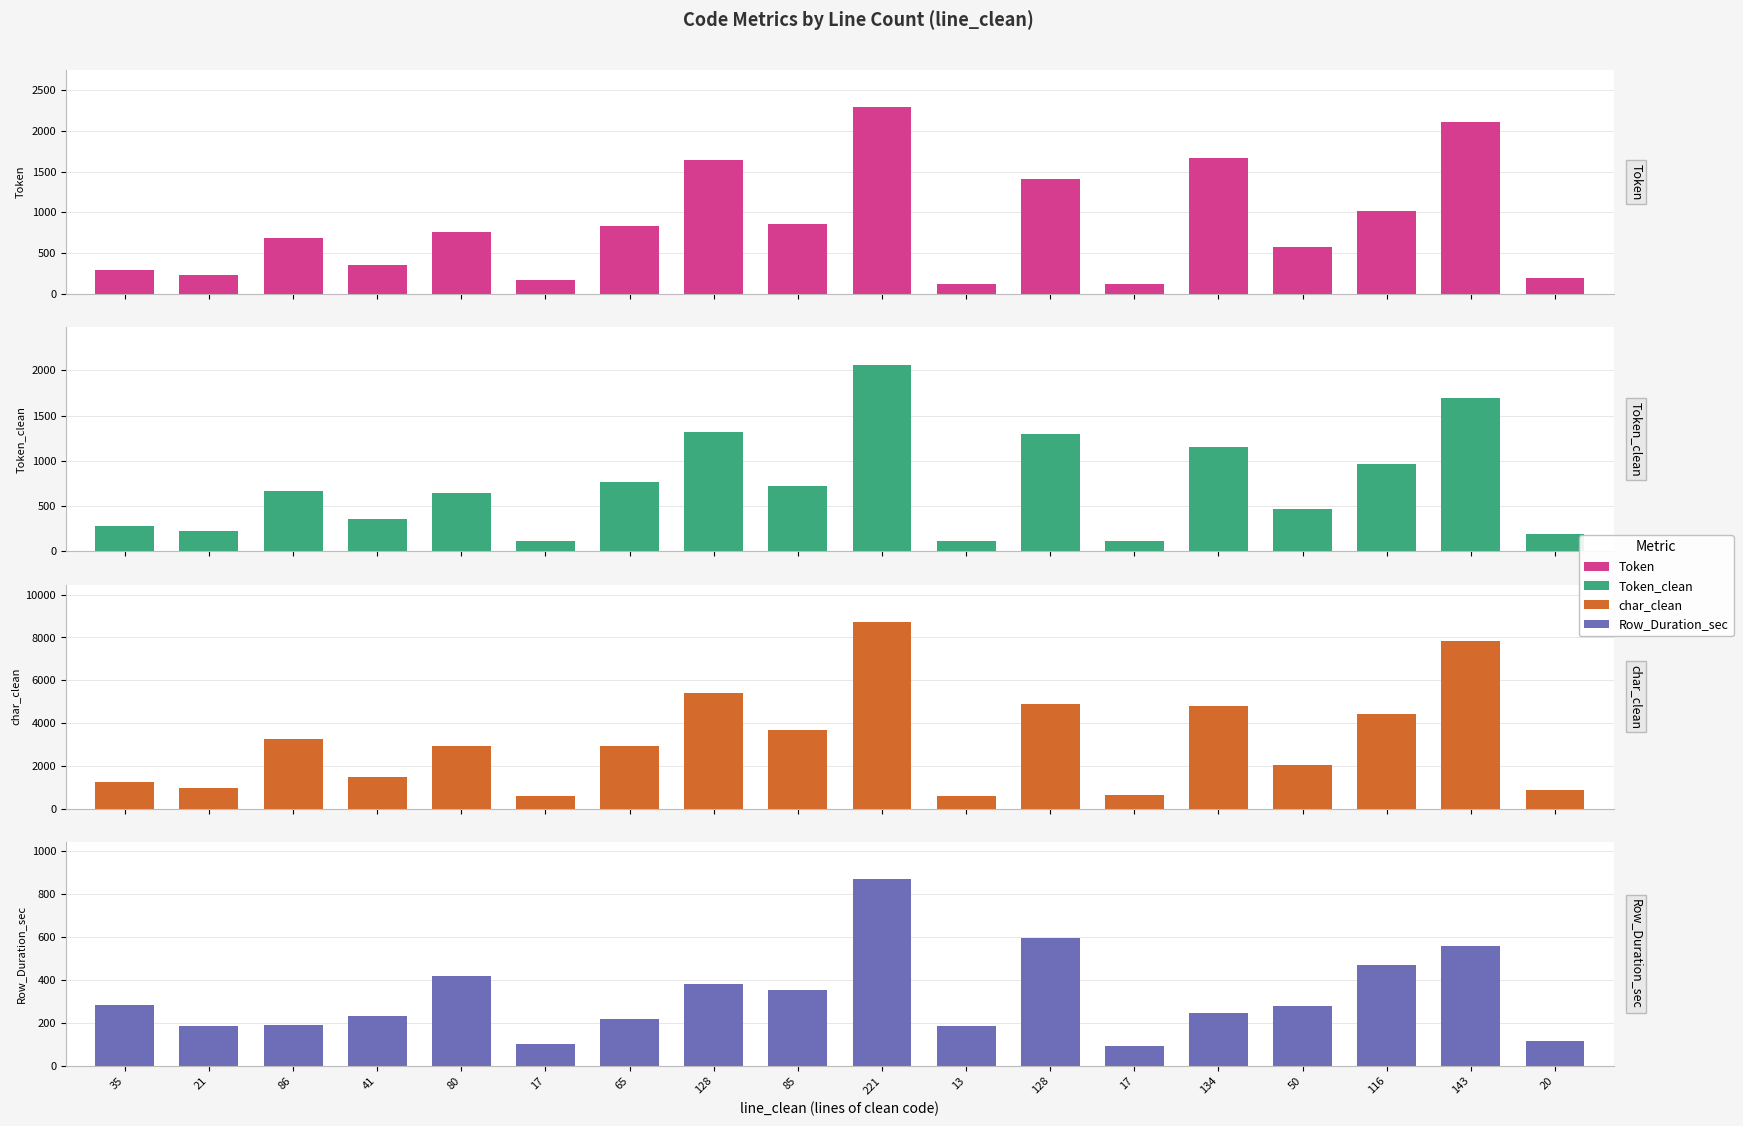

Where does the char_clean series first go above 2934?

86